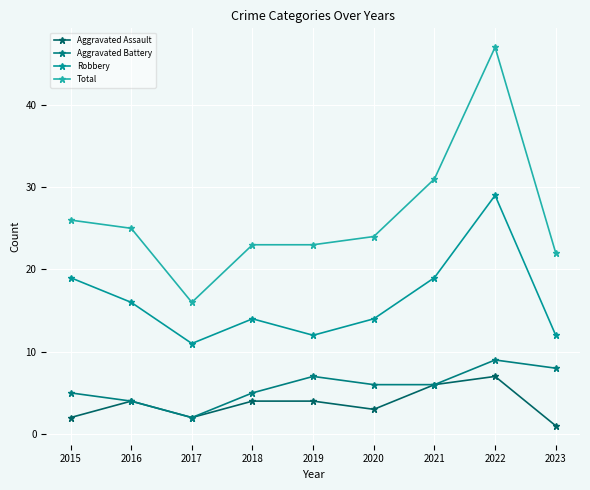

Where is the first local maximum for Robbery?

2018